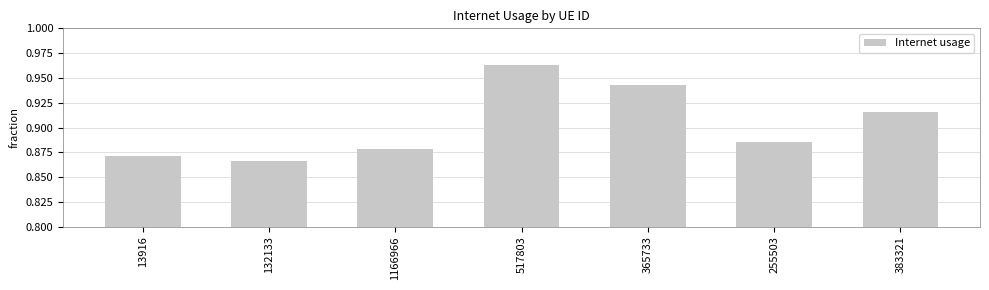

How many bars are there in total?

7